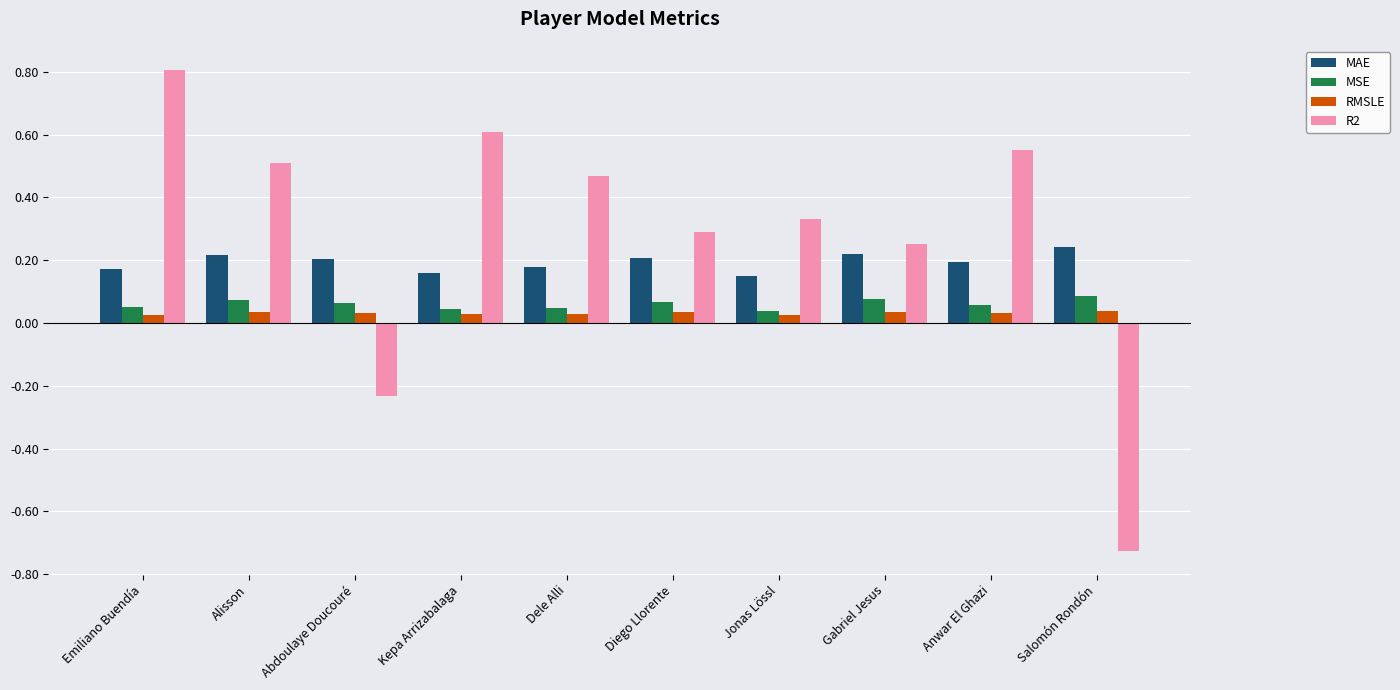

What is the greatest value displayed?

0.8